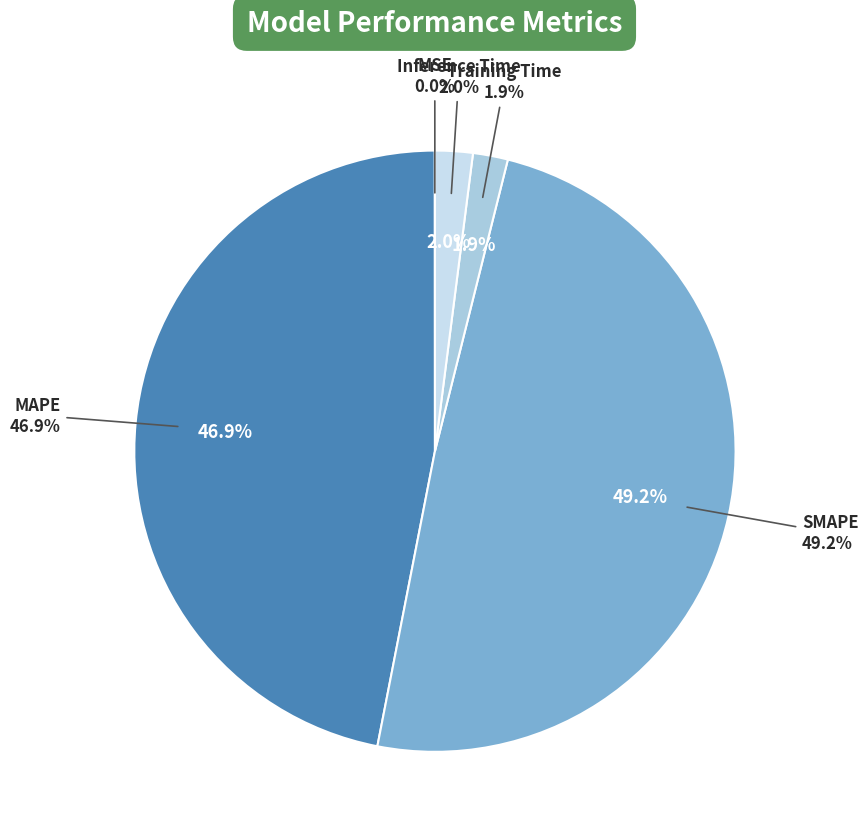

Rank the categories by value from lowest to highest.

MSE, Training Time, Inference Time, MAPE, SMAPE